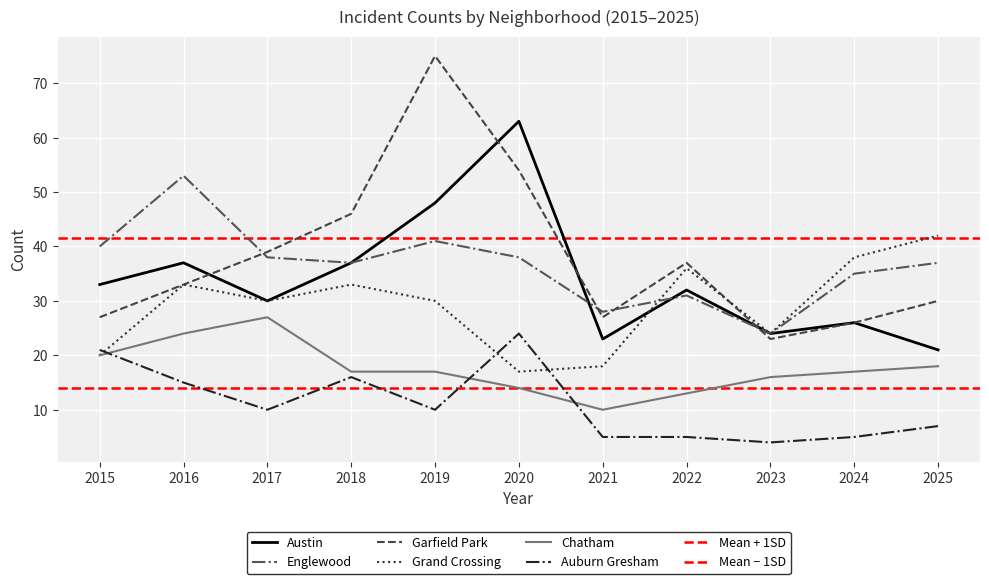

Where is the first local minimum for Chatham?

2021